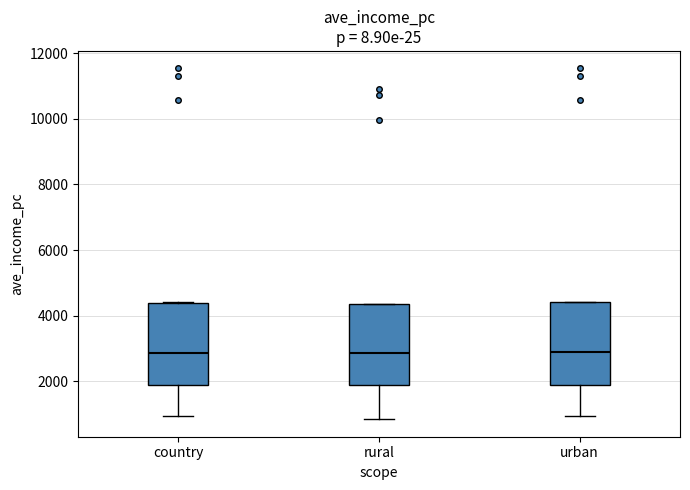

Reading left to right, read every box against the y-axis: the position of its median line, the range the box covers, and the ends of its whiskers. The values are not printed on the chart, so give them approximately, as read against the axis.

country: median 2800, box 1800 to 4400, whiskers 1000 to 4400
rural: median 2800, box 1800 to 4400, whiskers 800 to 4400
urban: median 2800, box 1800 to 4400, whiskers 1000 to 4400